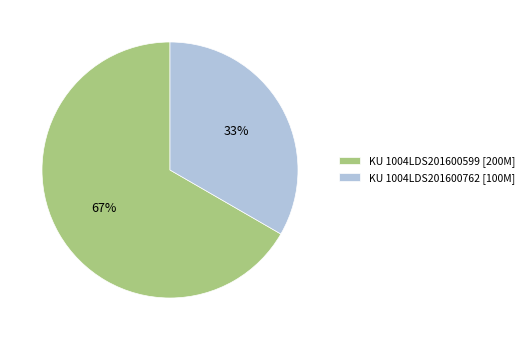

Which slice is the smallest?

KU 1004LDS201600762